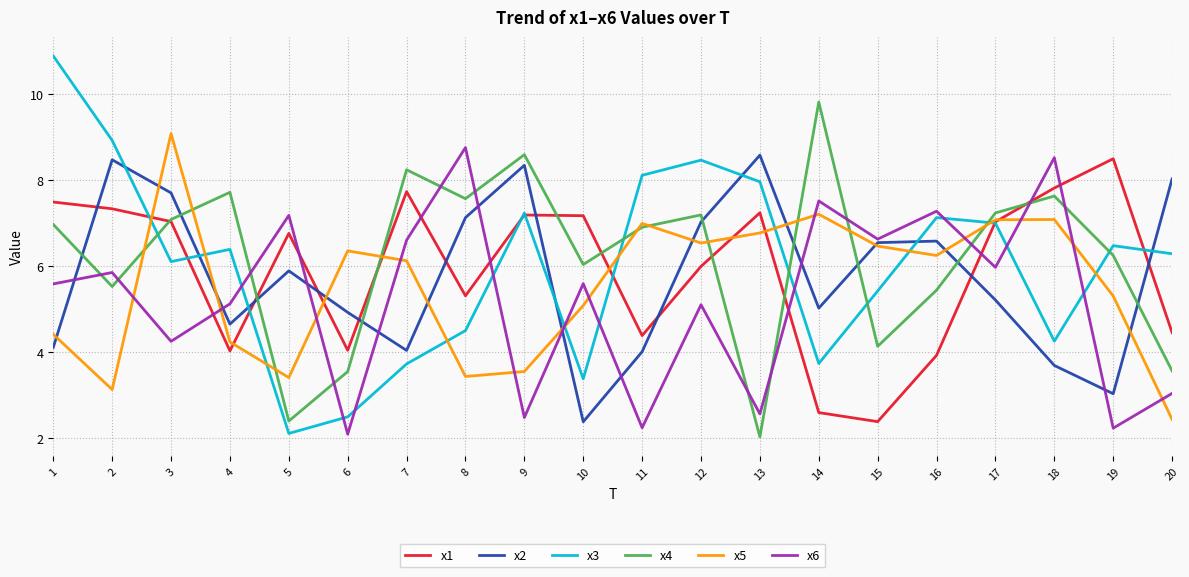

What are all the series names shown in the legend?

x1, x2, x3, x4, x5, x6